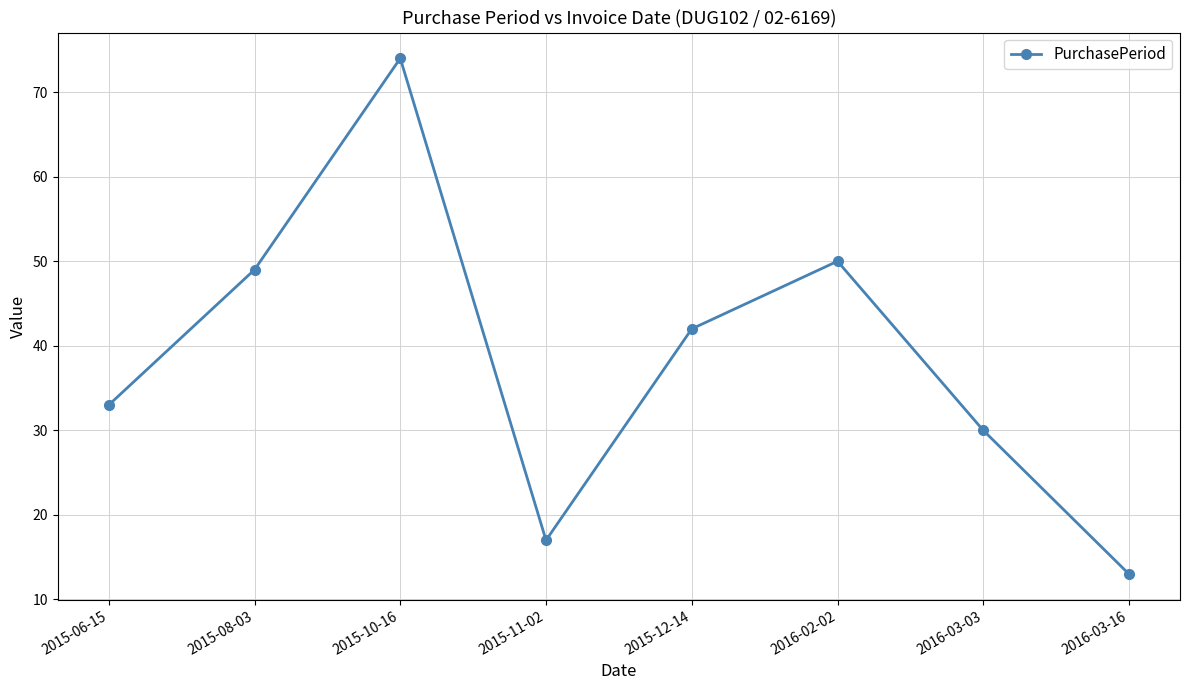

What is the label of the 4th point from the right?

2015-12-14